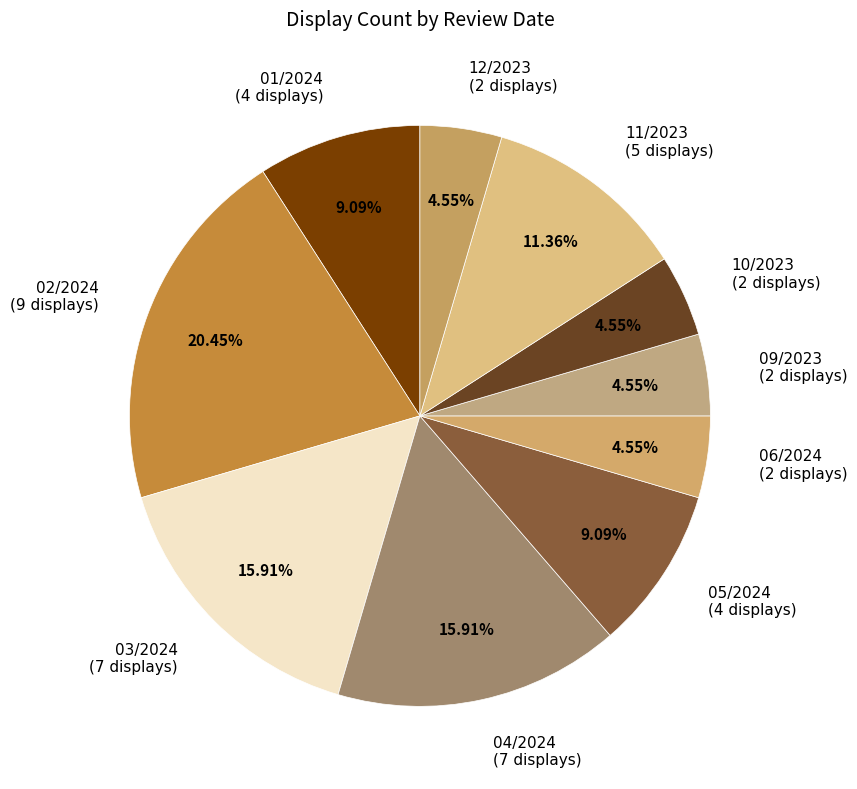

Approximately how many times larger is the value at 01/2024 compared to 10/2023?

2.0